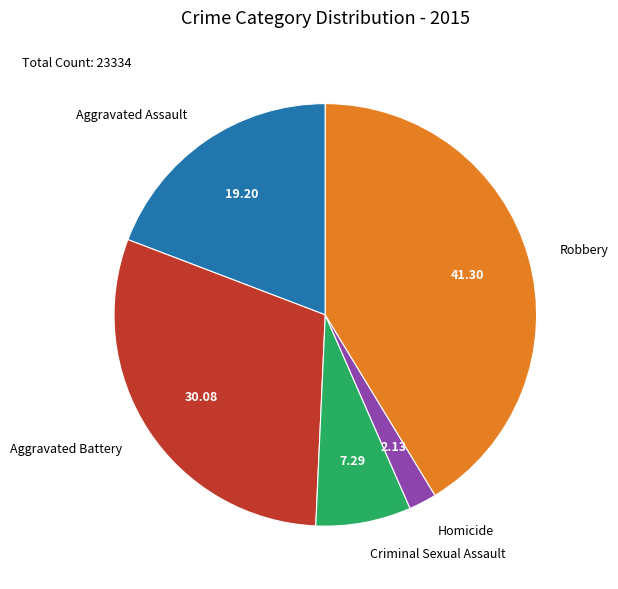

Is there any slice that represents more than half of the pie?

No